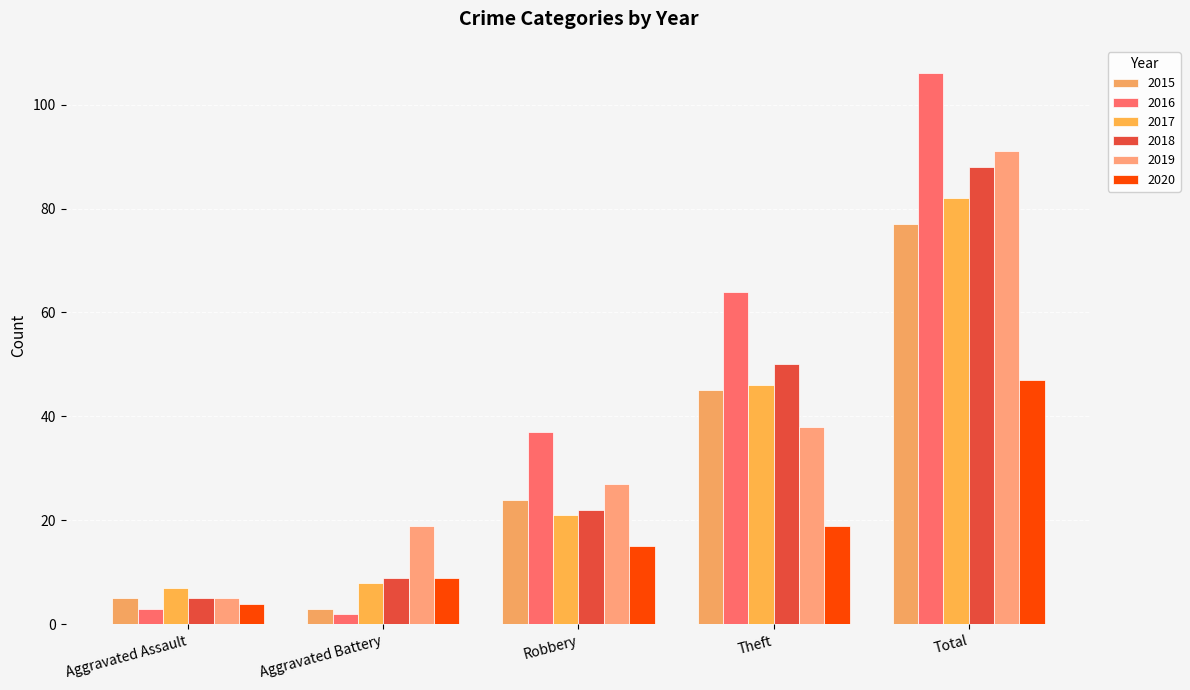

Which category has the lowest value in the 2017 series?

Aggravated Assault